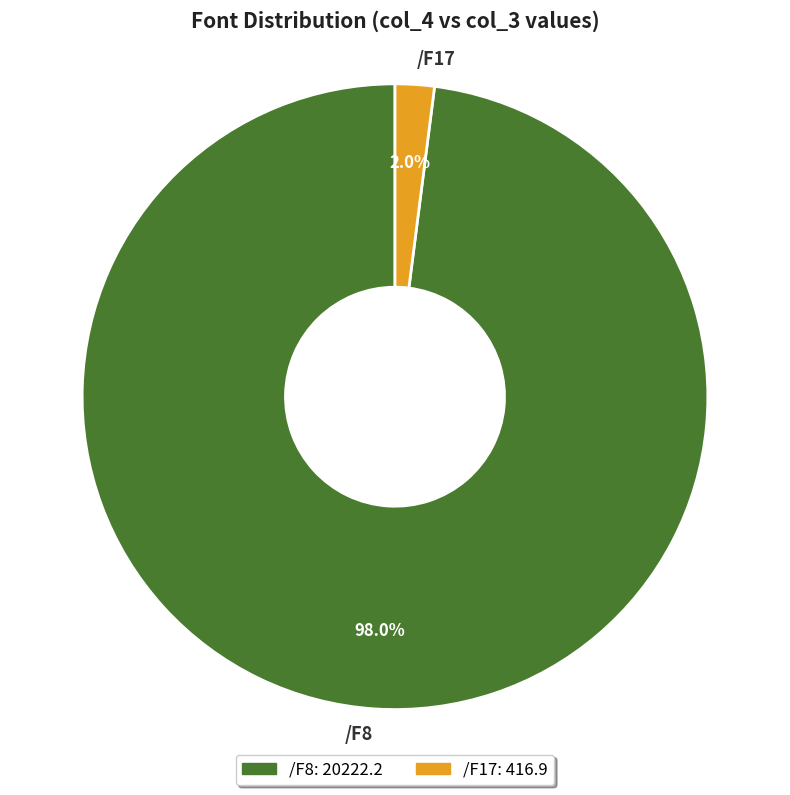

How much of the chart is everything except /F8?

2.0%